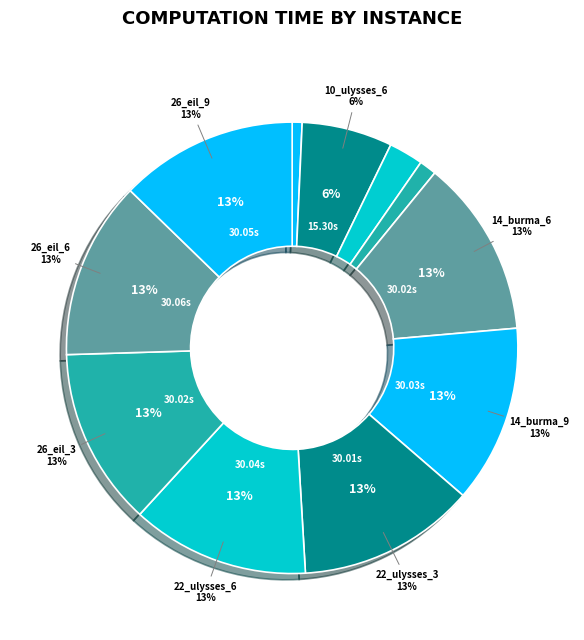

How many segments does this pie chart have?

11